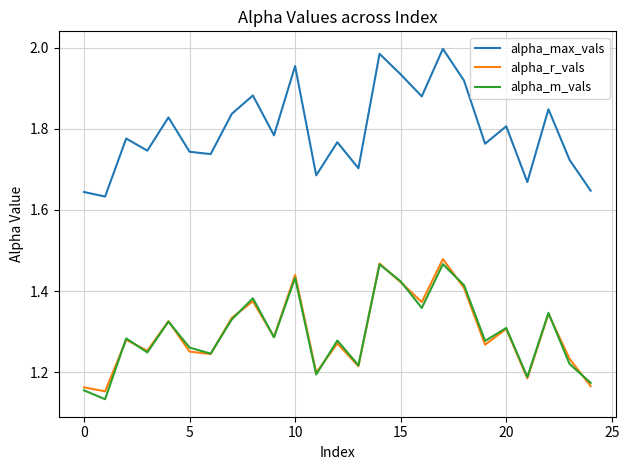

How many interior local peaks does the alpha_m_vals series have?

9